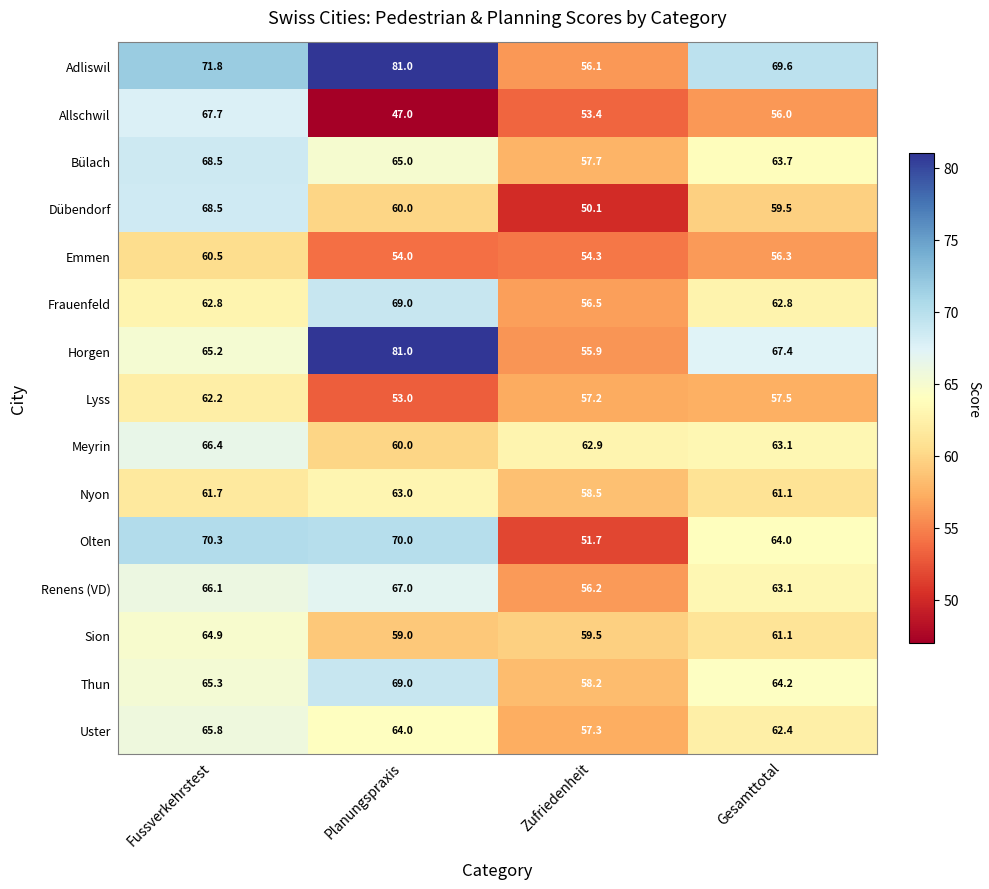

Which series has the largest range (max minus min)?

Horgen